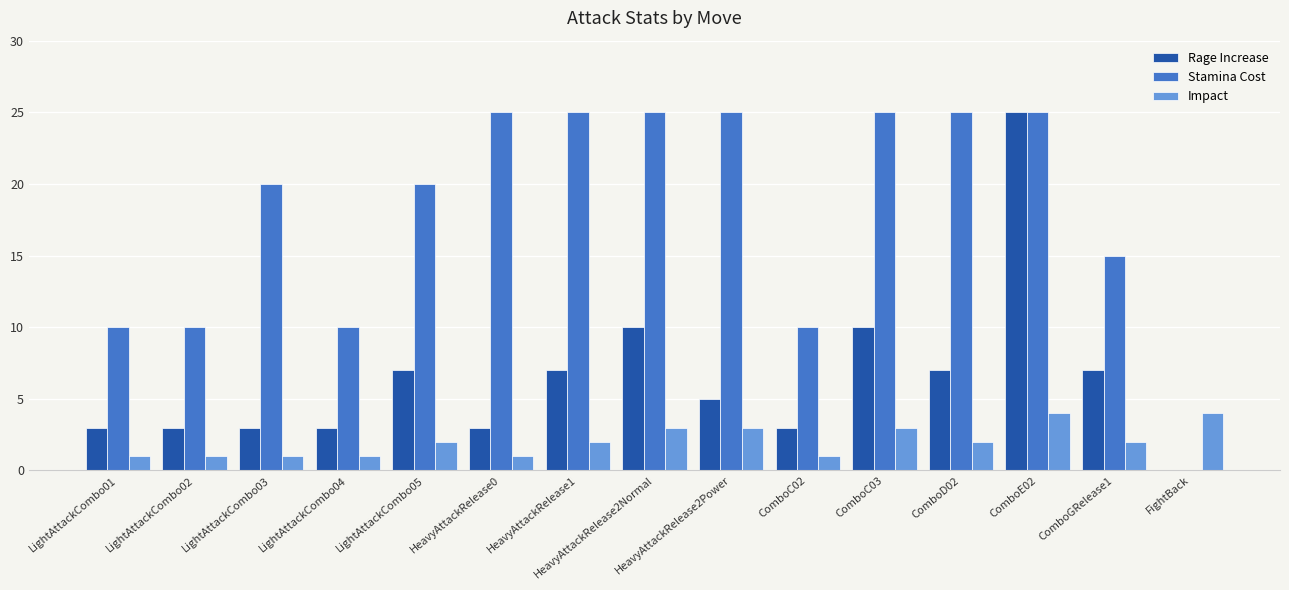

Does the chart contain stacked bars?

No